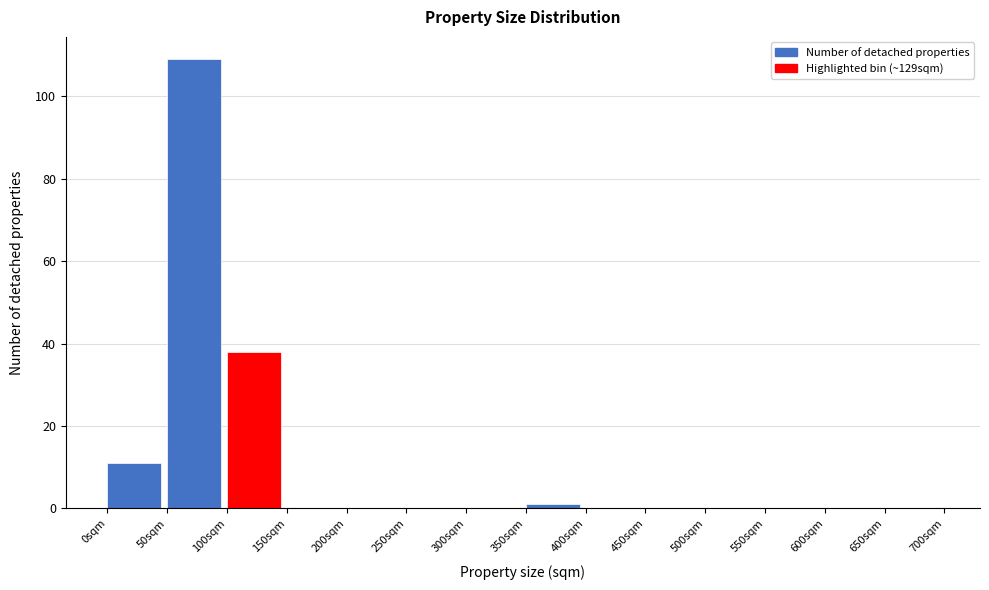

What is the height of the bar covering 0 to 50 on the x-axis? The values are not printed on the chart, so give them approximately, as read against the axis.

12